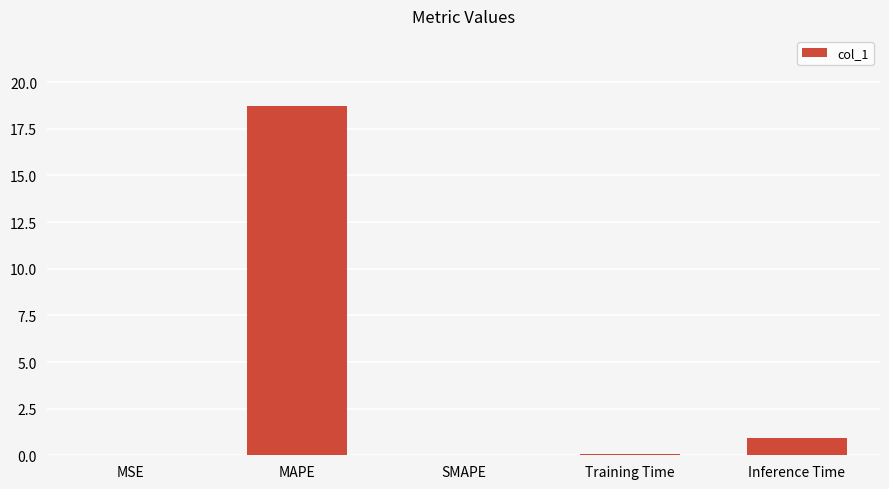

Which label corresponds to the largest value in the chart?

MAPE